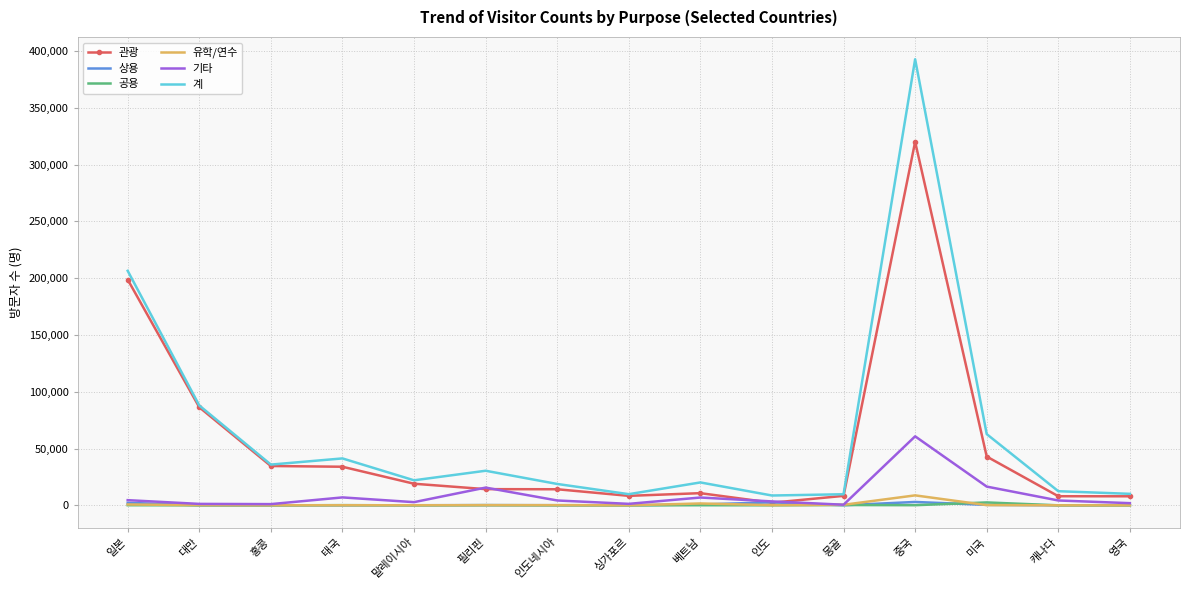

Which series has the largest total across all categories?

계